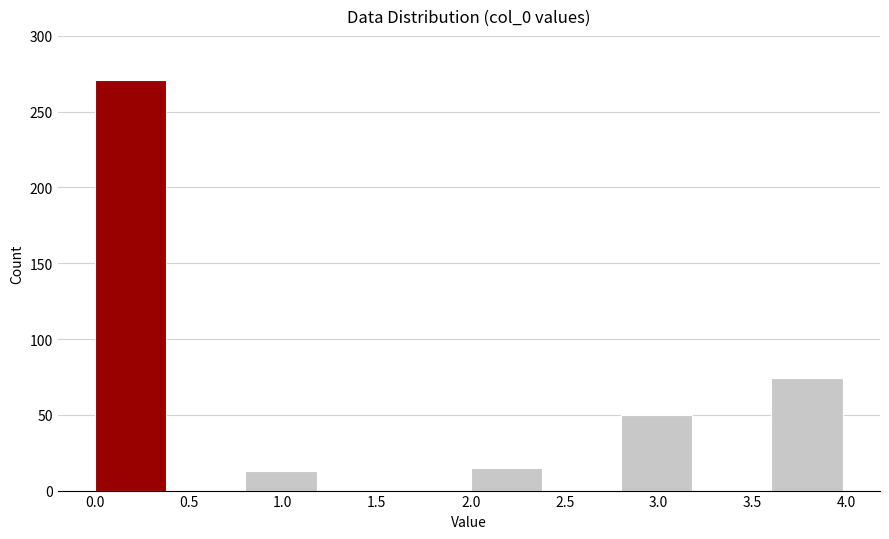

Reading left to right, list every bar in this chart as the range it spans on the x-axis followed by its height. The values are not printed on the chart, so give them approximately, as read against the axis.

0.0 to 0.4: 270
0.4 to 0.8: 0
0.8 to 1.2: 15
1.2 to 1.6: 0
1.6 to 2.0: 0
2.0 to 2.4: 15
2.4 to 2.8: 0
2.8 to 3.2: 50
3.2 to 3.6: 0
3.6 to 4.0: 75